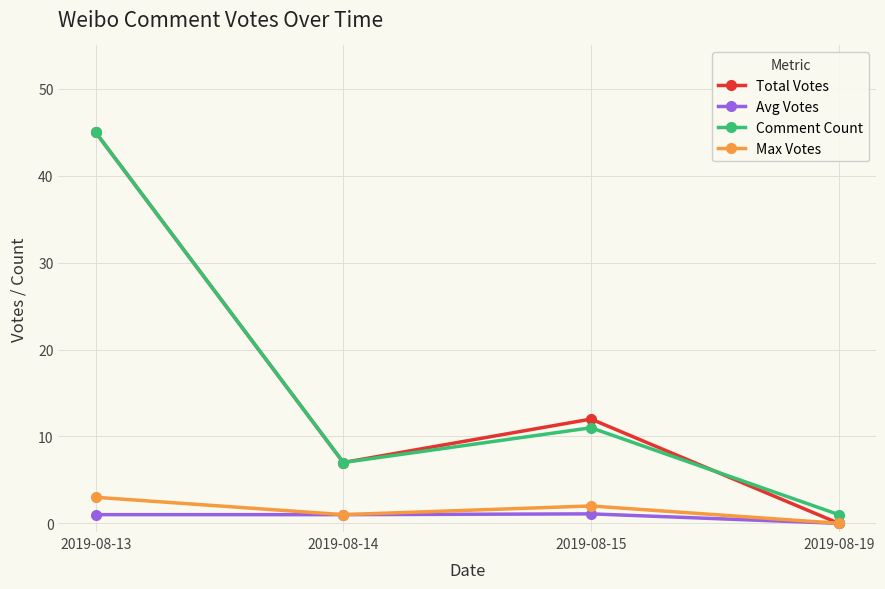

How many lines are shown in the chart?

4